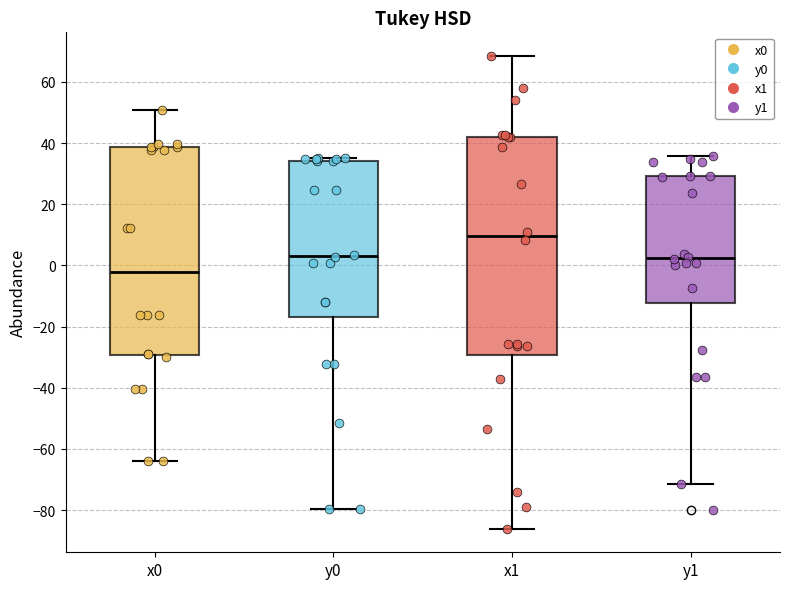

Reading left to right, read every box against the y-axis: the position of its median line, the range the box covers, and the ends of its whiskers. The values are not printed on the chart, so give them approximately, as read against the axis.

x0: median -2, box -30 to 38, whiskers -64 to 50
y0: median 4, box -16 to 34, whiskers -80 to 36
x1: median 10, box -30 to 42, whiskers -86 to 68
y1: median 2, box -12 to 30, whiskers -72 to 36